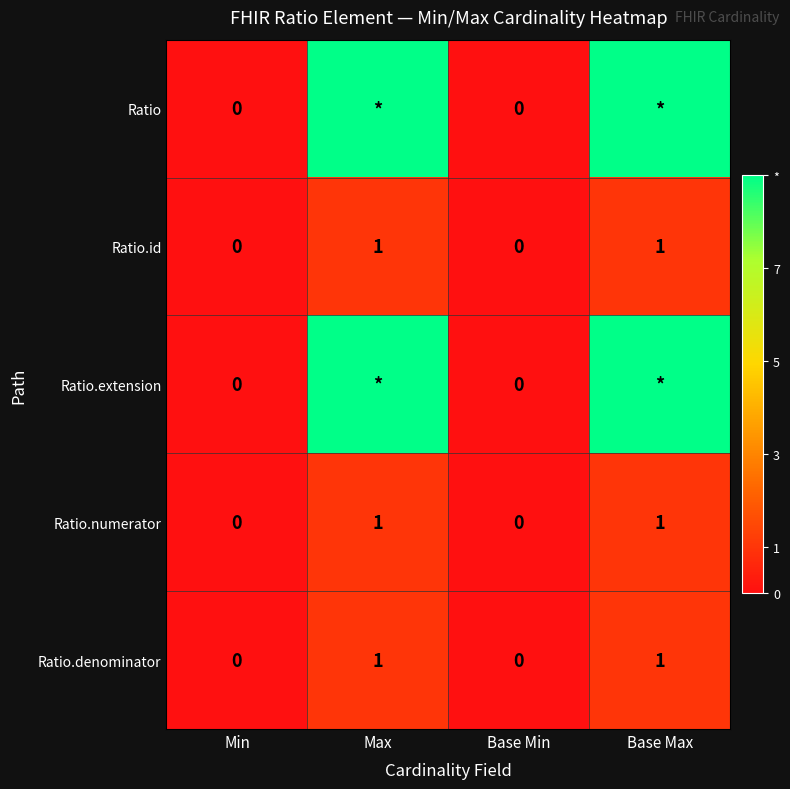

Is the value of Ratio.extension at Min greater than the value of Ratio.id at Max?

No